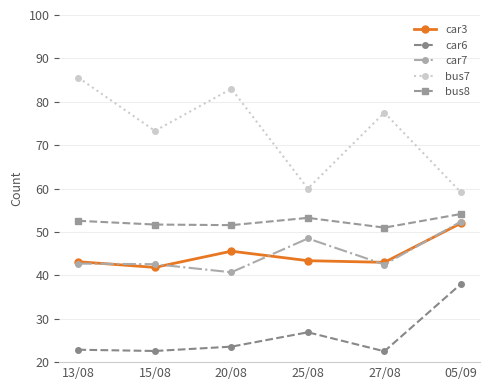

What are all the series names shown in the legend?

car3, car6, car7, bus7, bus8